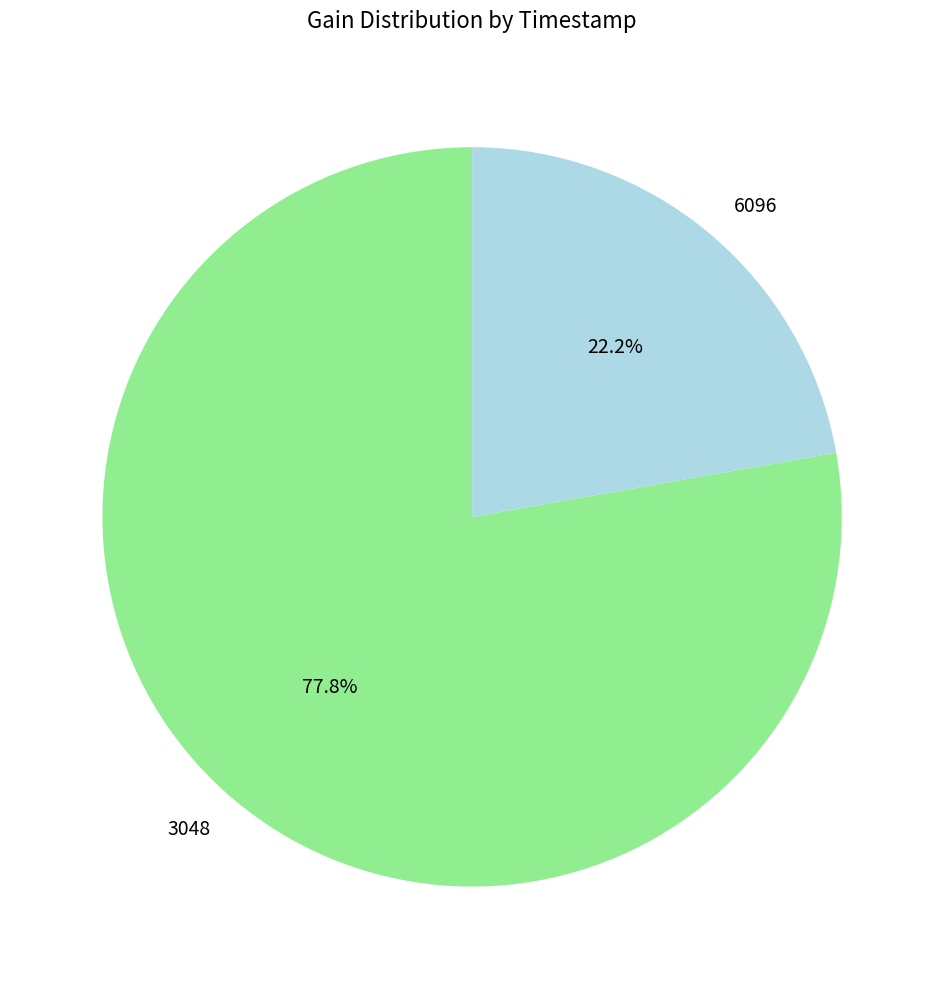

Count the number of slices in the pie.

2